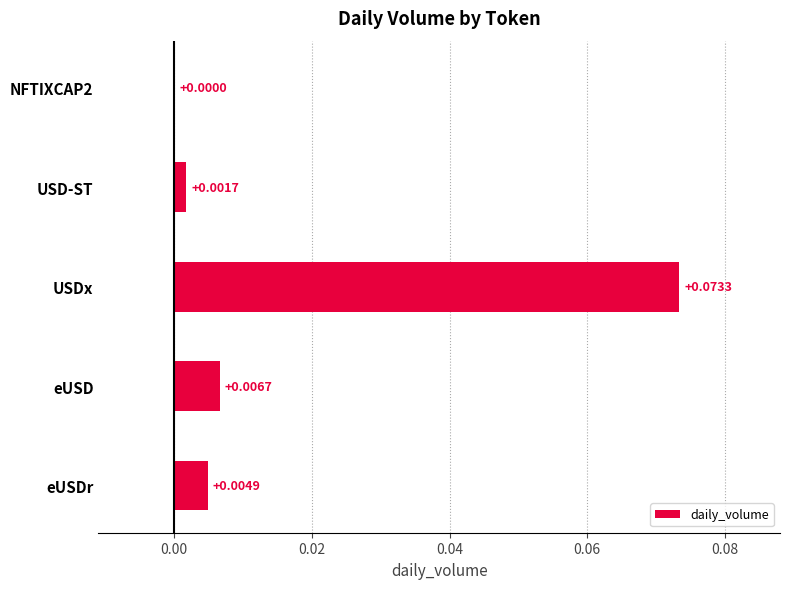

Which label corresponds to the largest value in the chart?

USDx